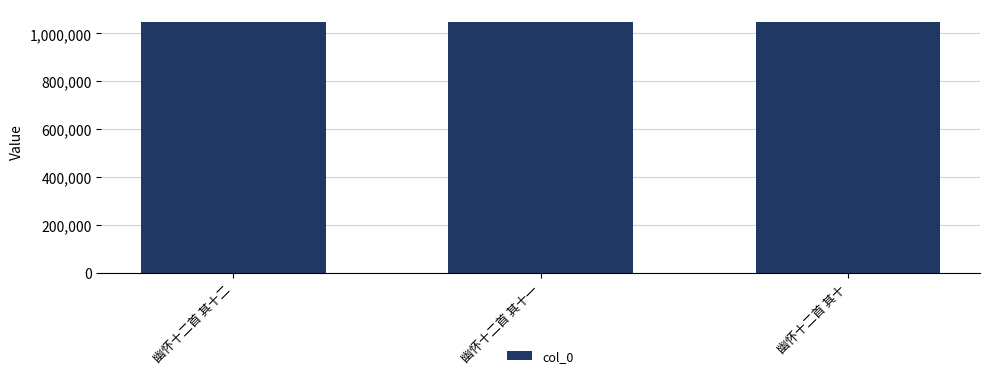

What is the greatest value displayed?

1049365